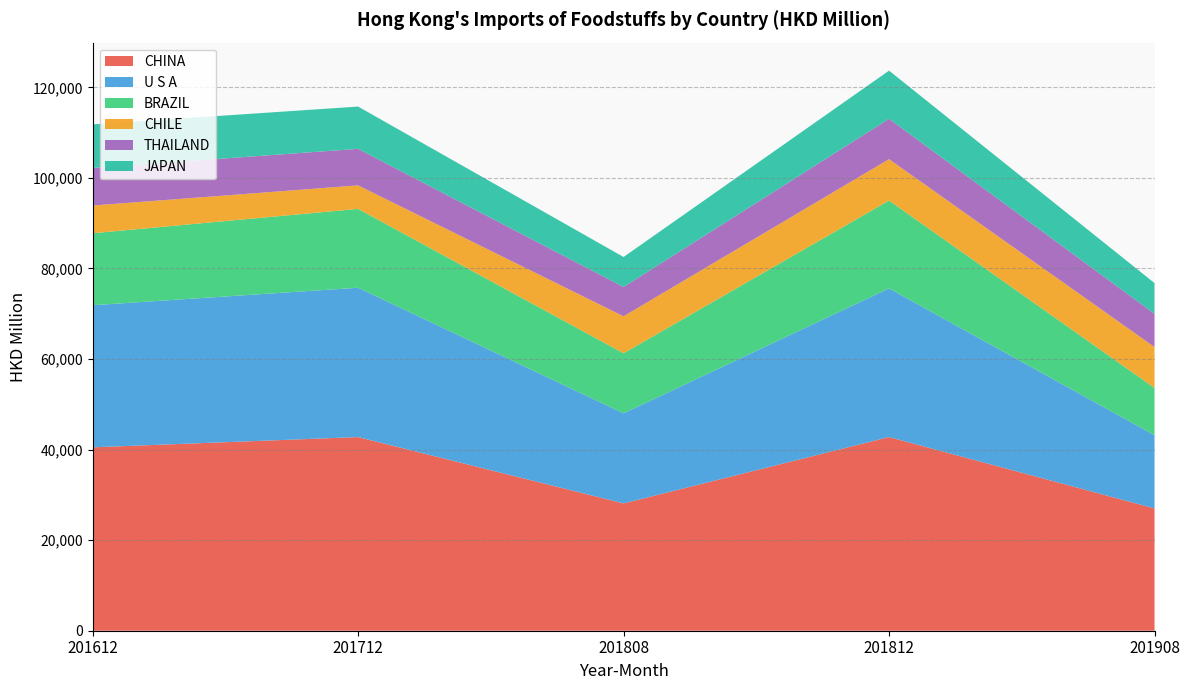

Reading right to left, transcribe all the data shown in this chart.

CHINA: 201908=27006.2	201812=42766.8	201808=28112.8	201712=42761.6	201612=40502.1
U S A: 201908=16173.3	201812=32827.1	201808=19893.8	201712=32977.3	201612=31376.3
BRAZIL: 201908=10433.9	201812=19407.6	201808=13260.6	201712=17414.0	201612=15897.6
CHILE: 201908=9032.1	201812=9133.8	201808=8167.0	201712=5190.8	201612=6119.3
THAILAND: 201908=7335.1	201812=8912.2	201808=6467.9	201712=8069.4	201612=8299.9
JAPAN: 201908=6793.5	201812=10636.3	201808=6623.2	201712=9333.2	201612=9614.6